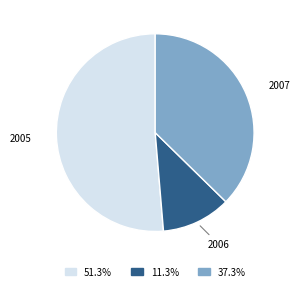

Combined, do 2006 and 2007 account for over 50%?

No